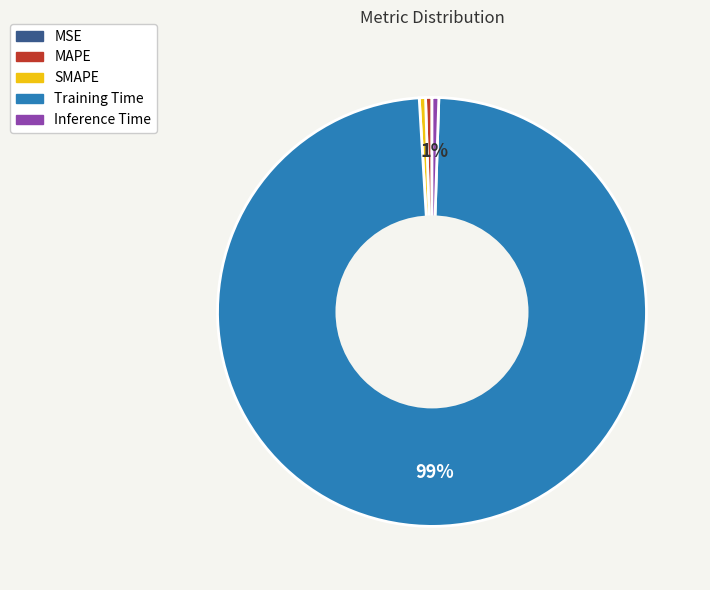

Is there any slice that represents more than half of the pie?

Yes